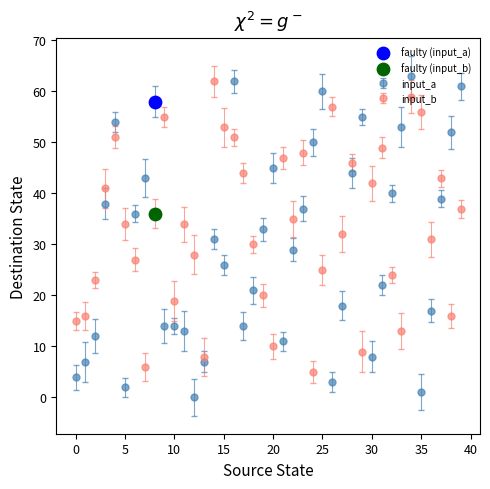

What is the highest value of the input_b series?

62